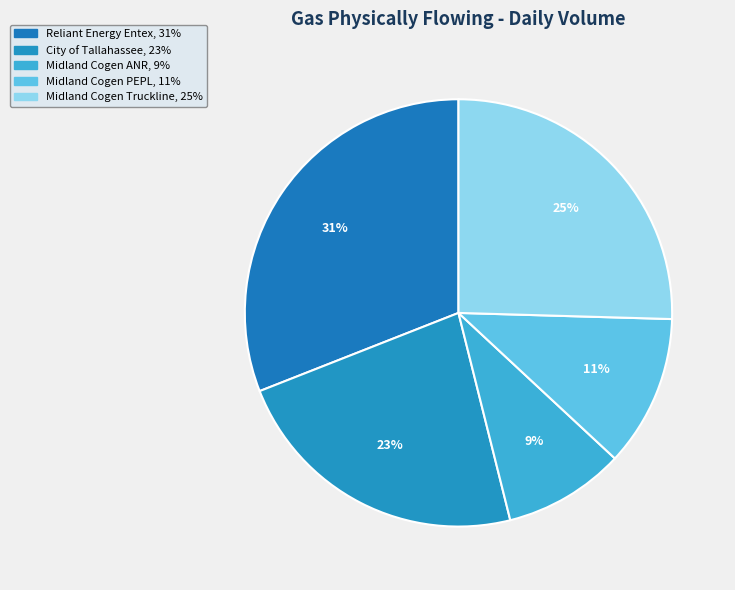

Is the sum of Midland Cogen Truckline and Reliant Energy Entex greater than half?

Yes